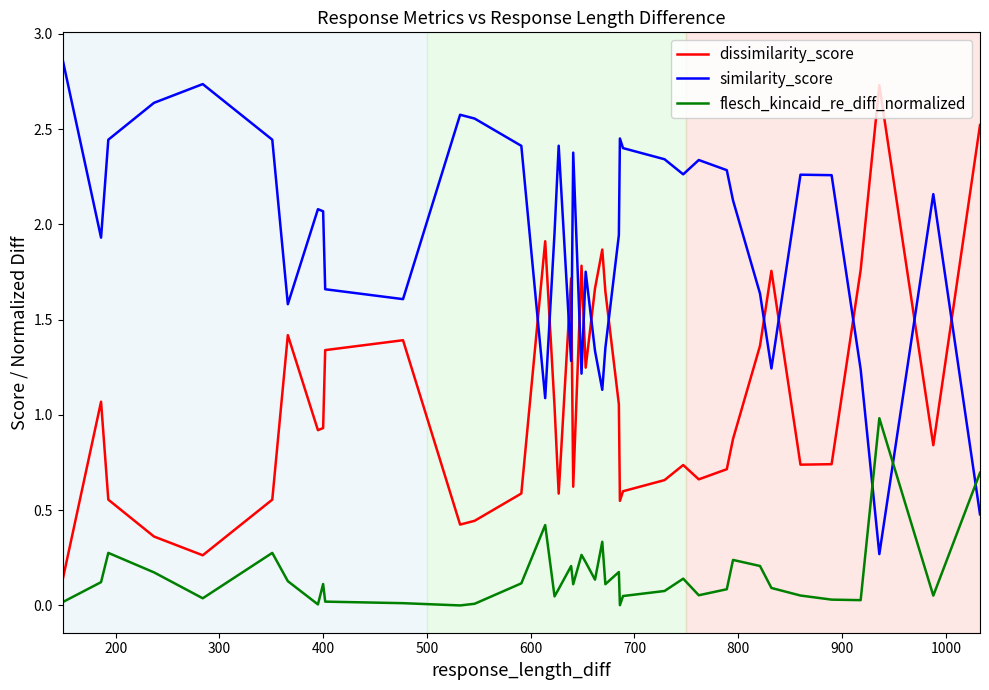

True or false: dissimilarity_score and flesch_kincaid_re_diff_normalized intersect in this chart.

False